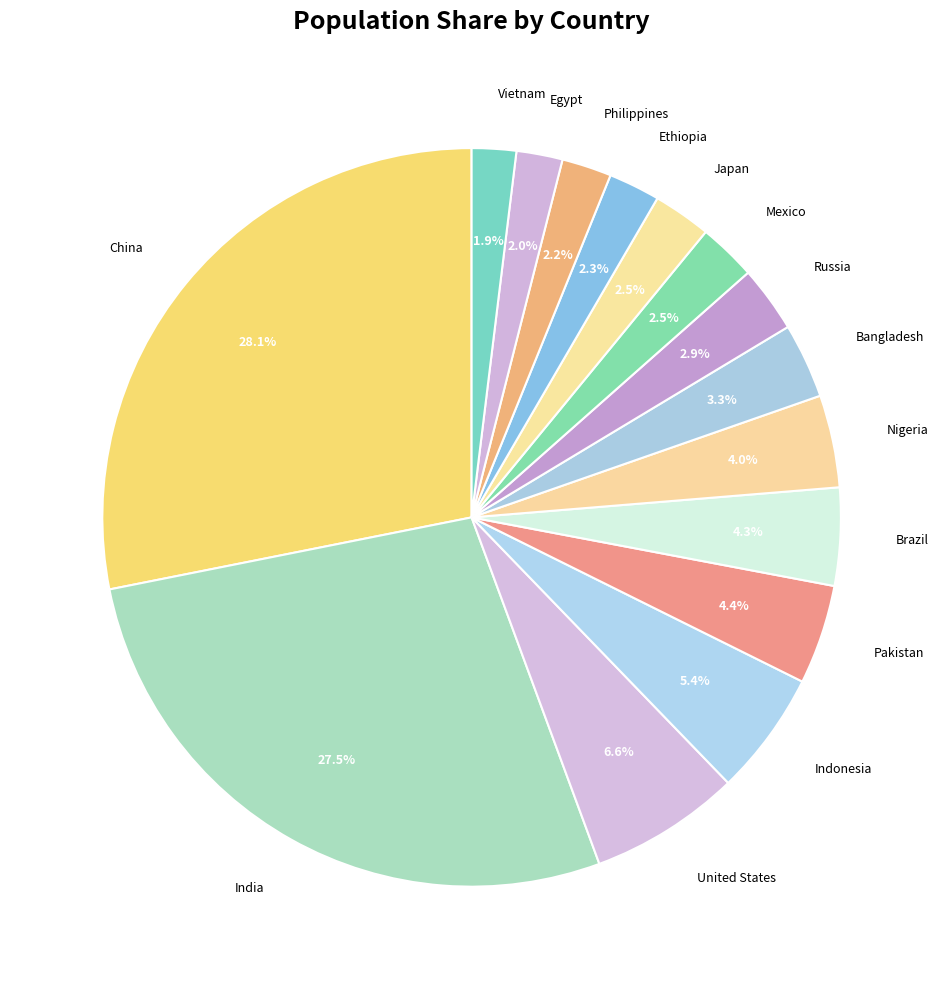

Between Bangladesh and India, which is larger?

India